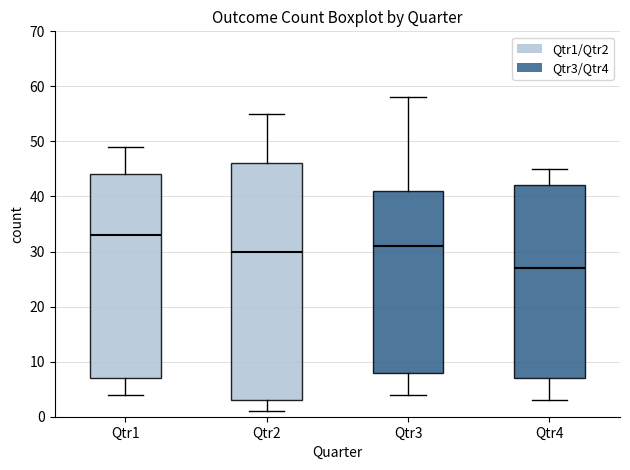

Which box is the tallest, from its lower edge to its upper edge?

Qtr2